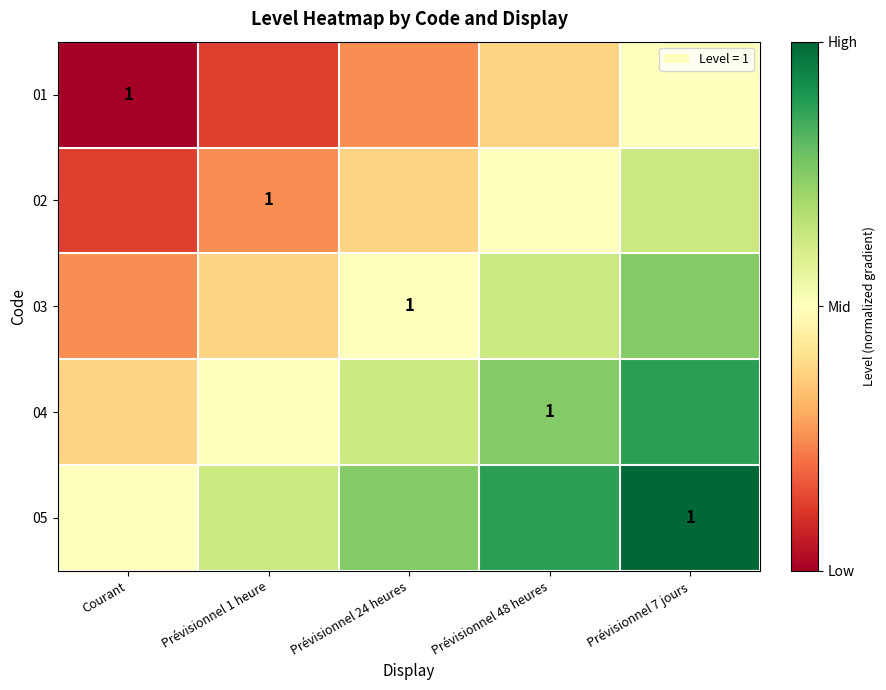

True or false: 04 has a value of 1.1 at Prévisionnel 24 heures.

False